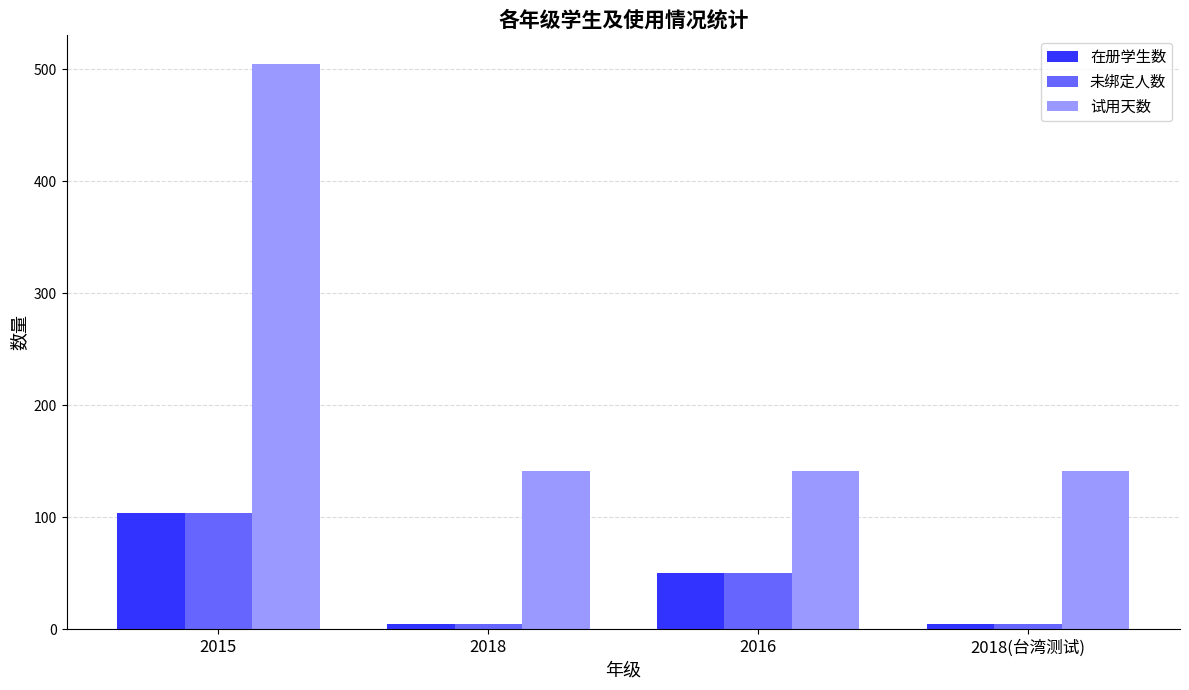

What is the difference between the 在册学生数 values at 2018(台湾测试) and 2015?

99